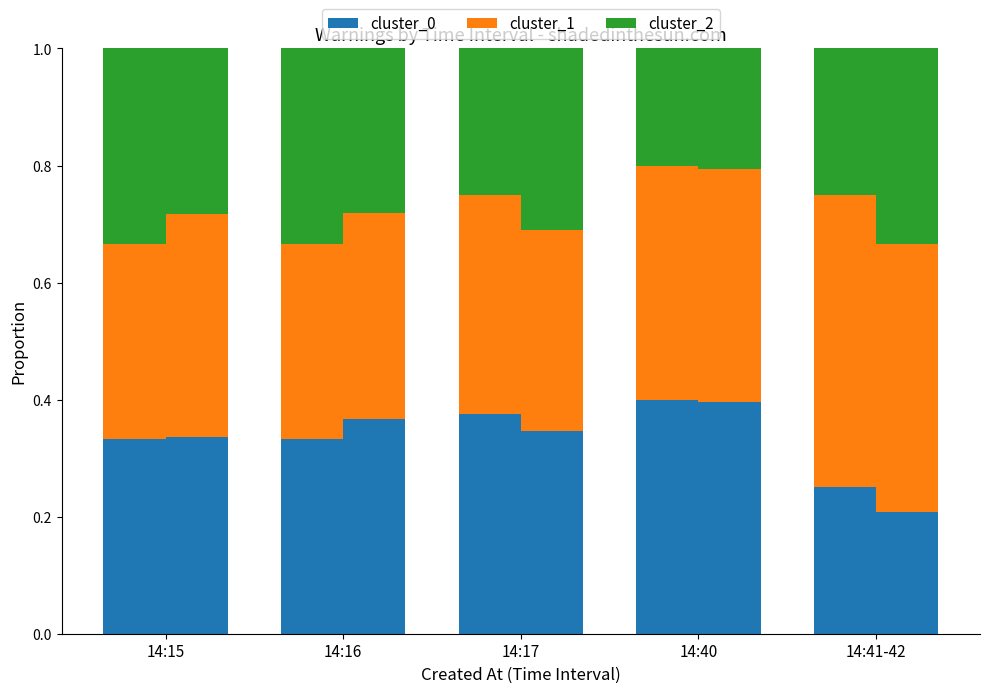

Is it true that cluster_1 equals 0.5 at 14:15?

False